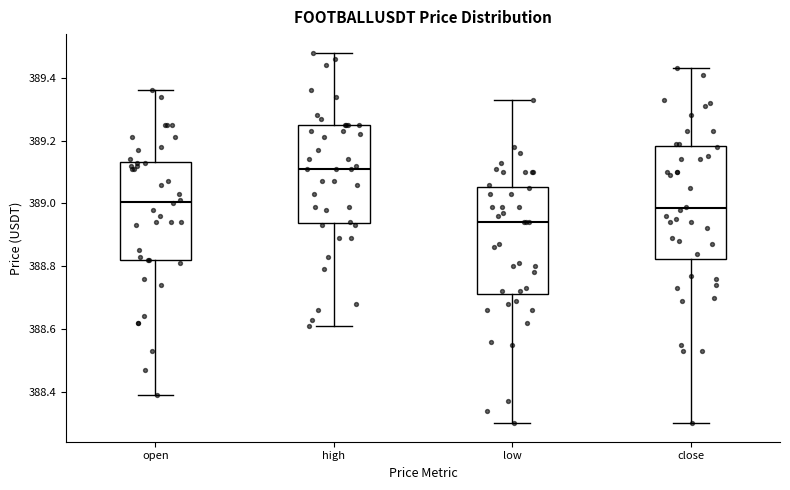

Which box's median line is the highest?

high